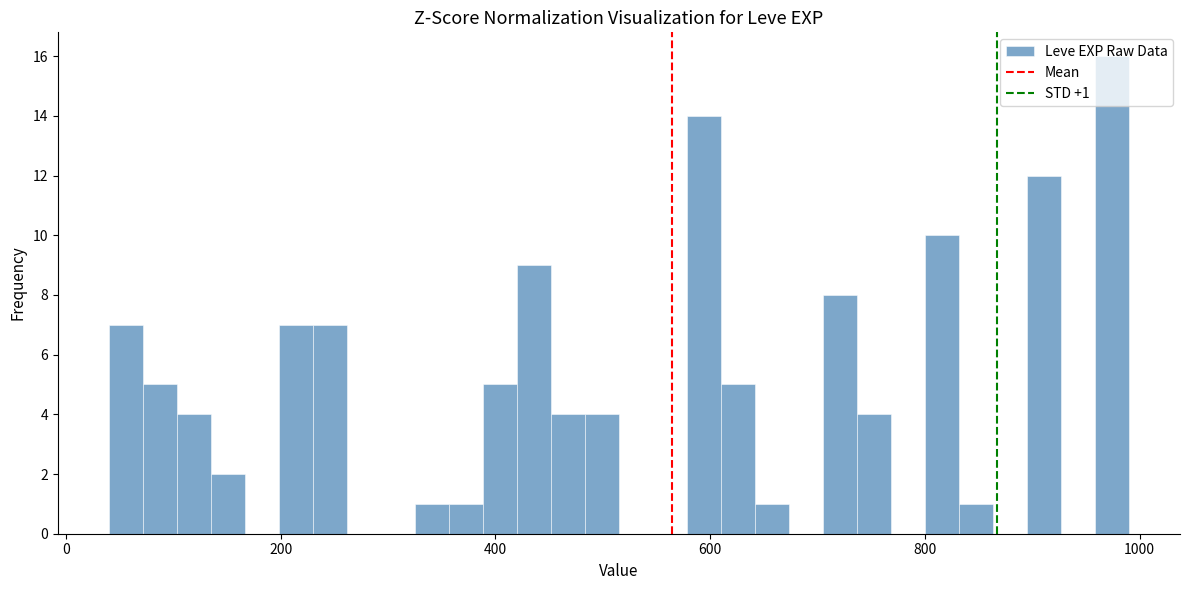

Read against the x-axis, roughly where is the centre of the tallest bar?

980